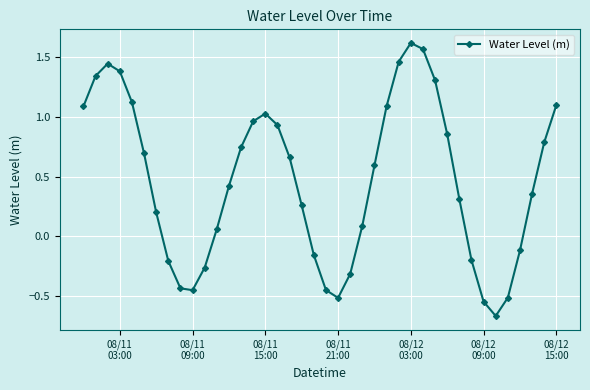

What is the value of the 7th point from the left?

0.2